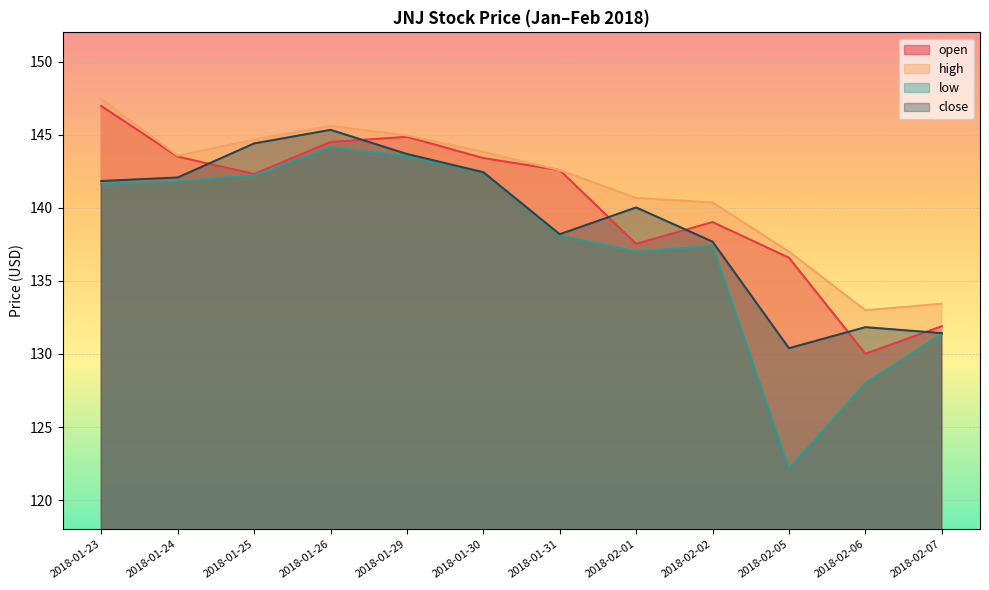

At which category does the chart reach its minimum across all series?

2018-02-05